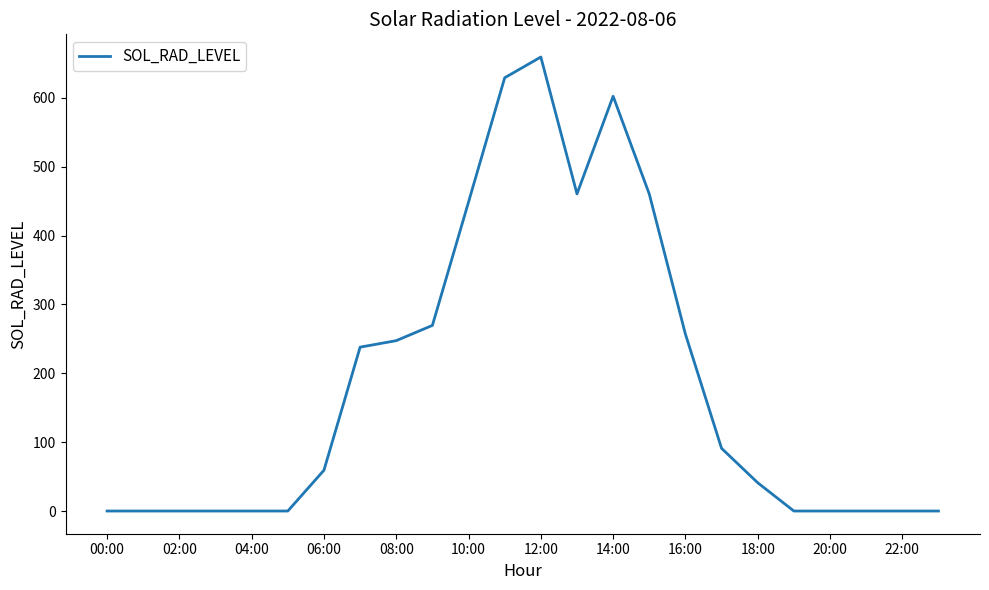

What is the difference between the maximum and minimum values?

659.2